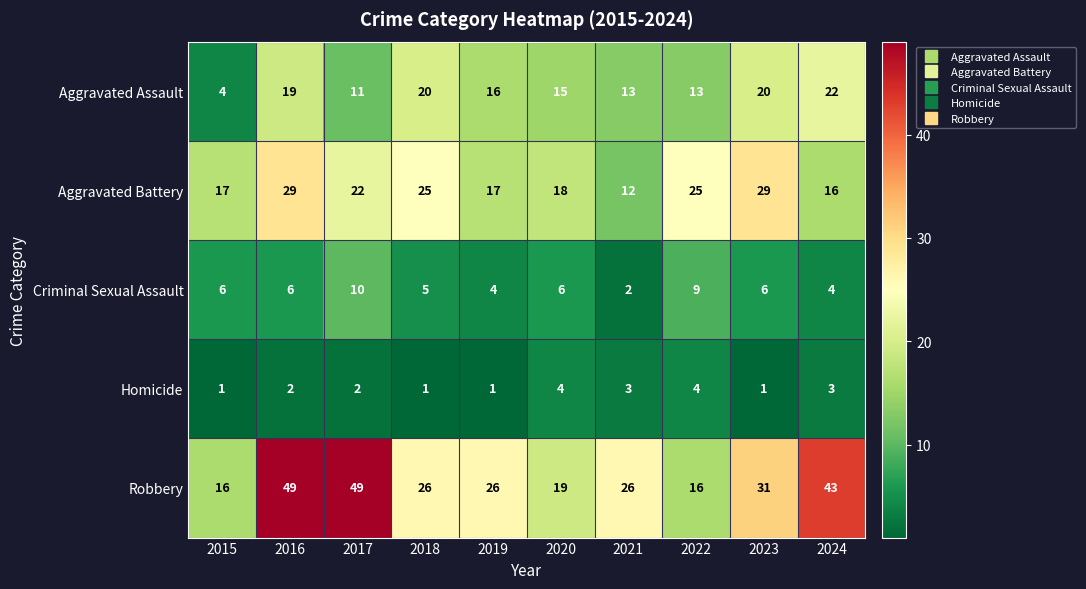

At how many categories does at least one series exceed 32?

3